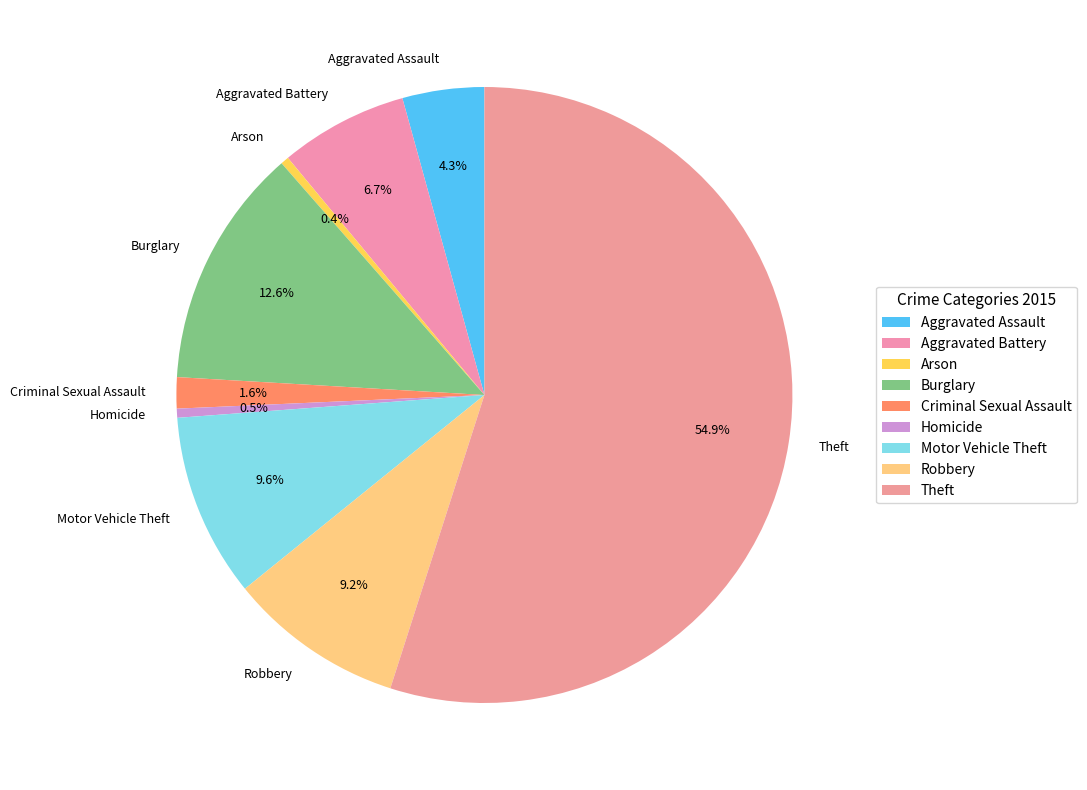

How many slices are in this pie chart?

9